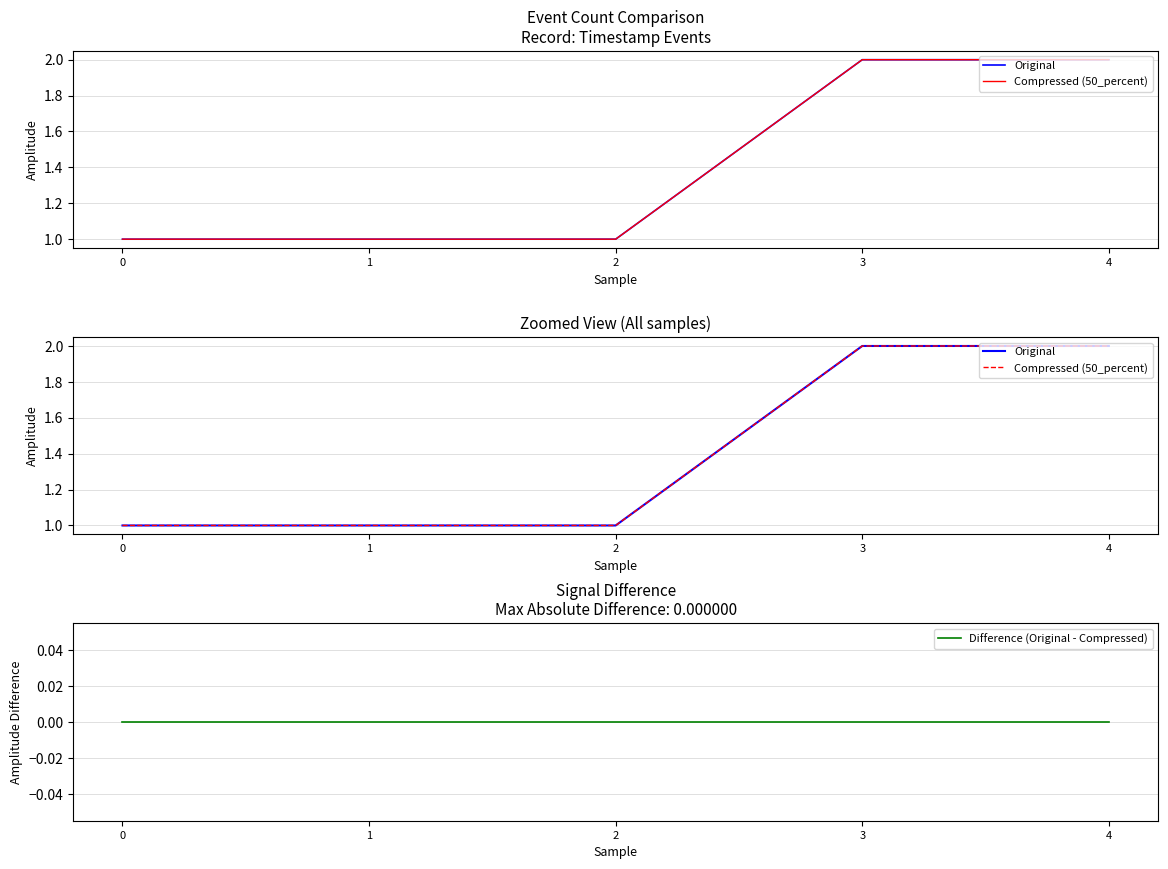

How many lines are shown in the chart?

3